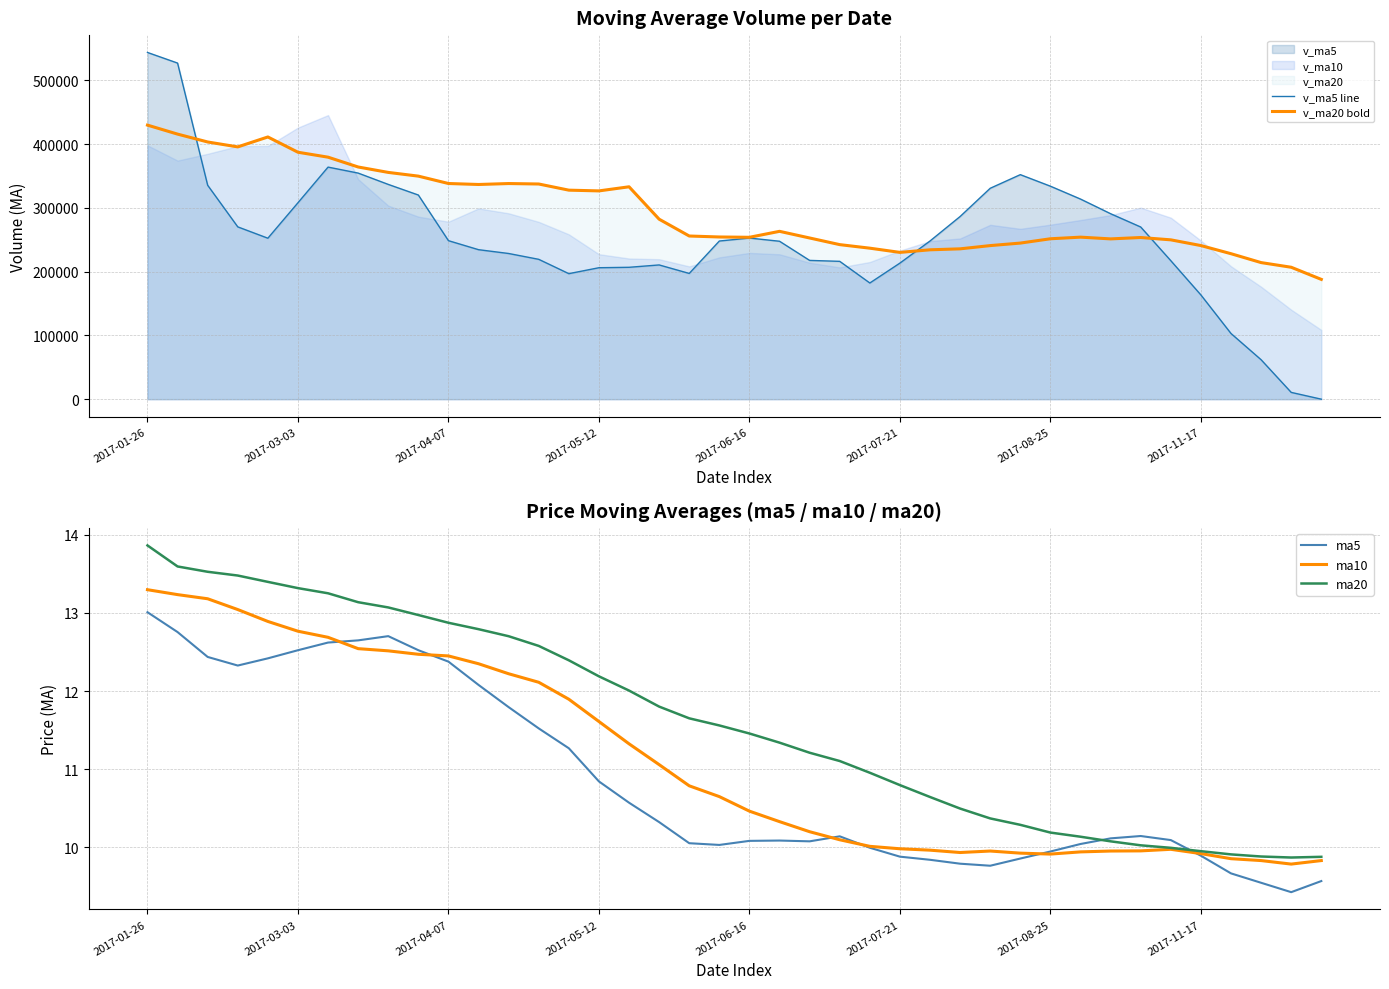

Is it true that ma10 equals 2.0 at 24?

False